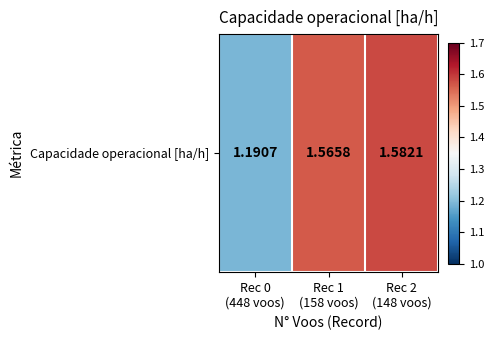

What is the approximate value at Rec 2
(148 voos)?

1.6